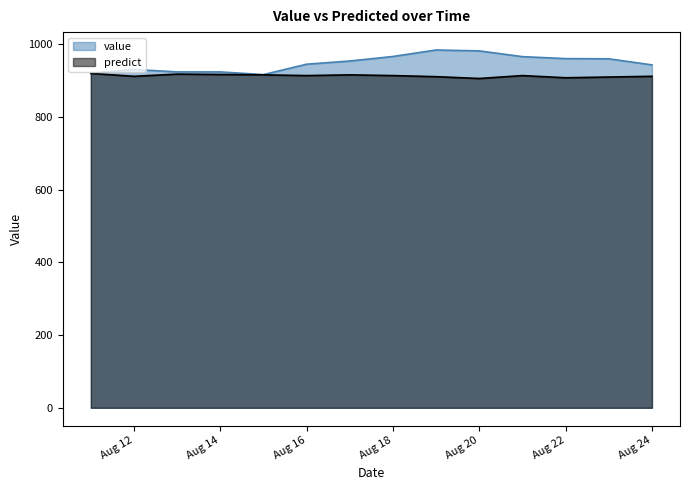

Does the chart have visible grid lines?

No